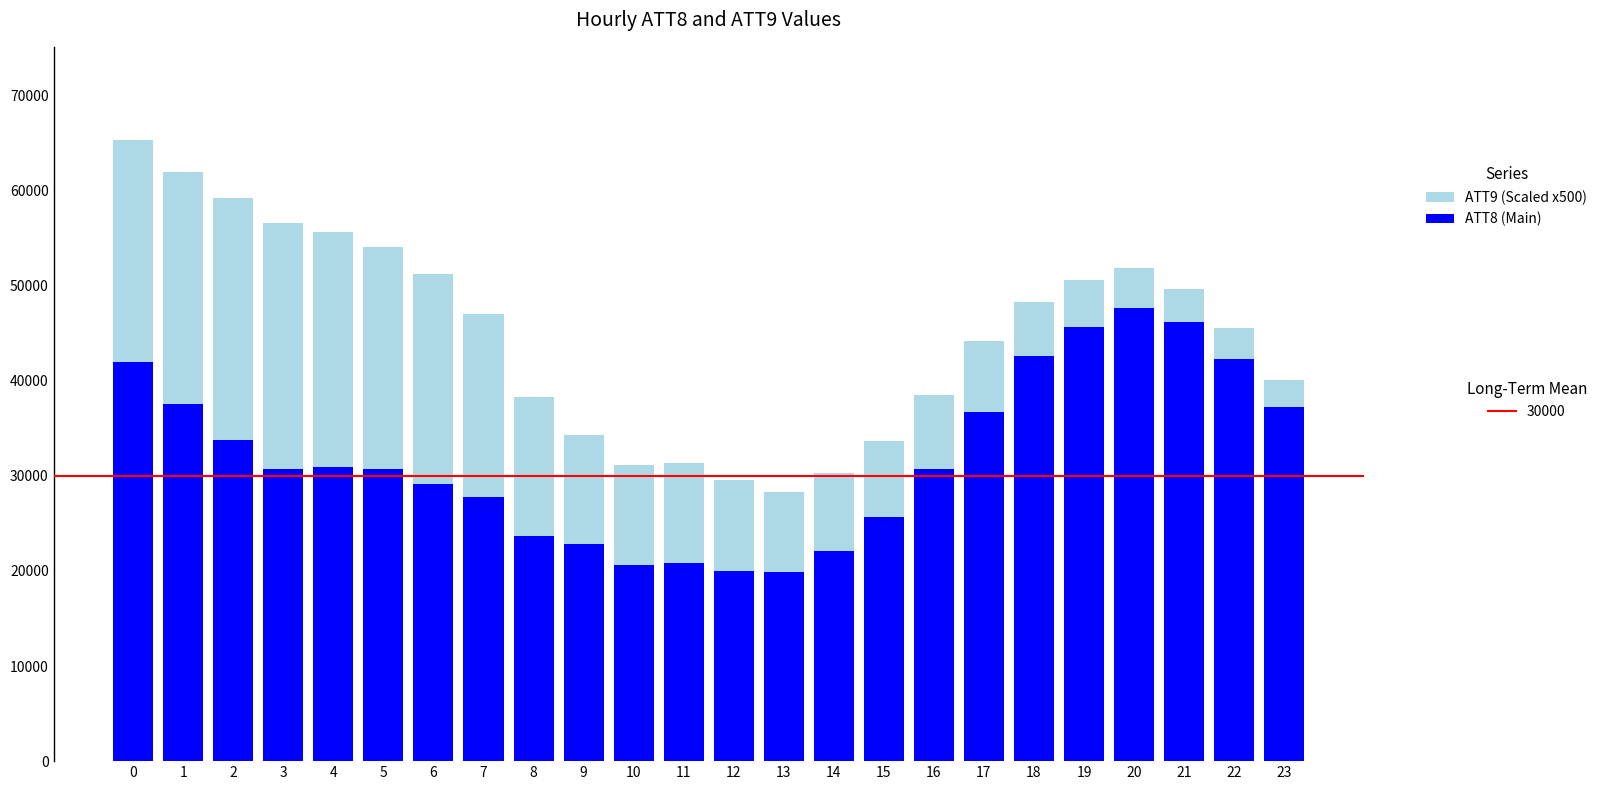

What is the total value across all series at 14?

30263.7